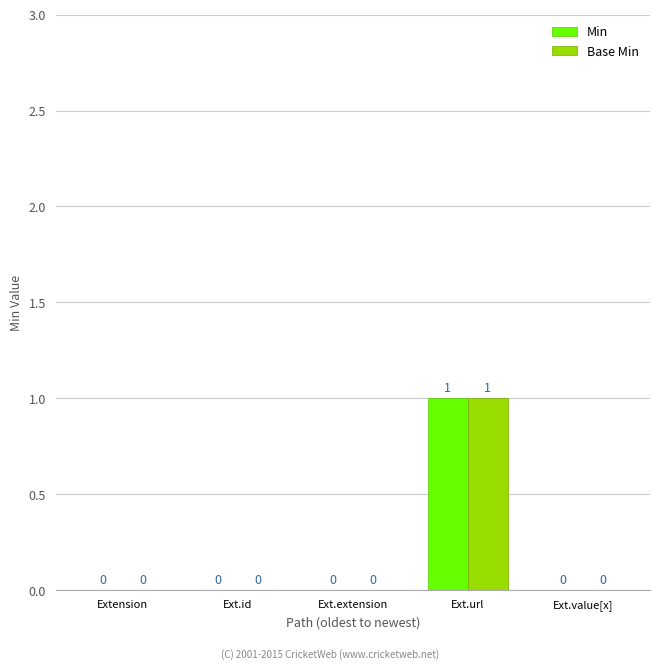

Is the value of Min at Ext.value[x] greater than the value of Base Min at Ext.url?

No